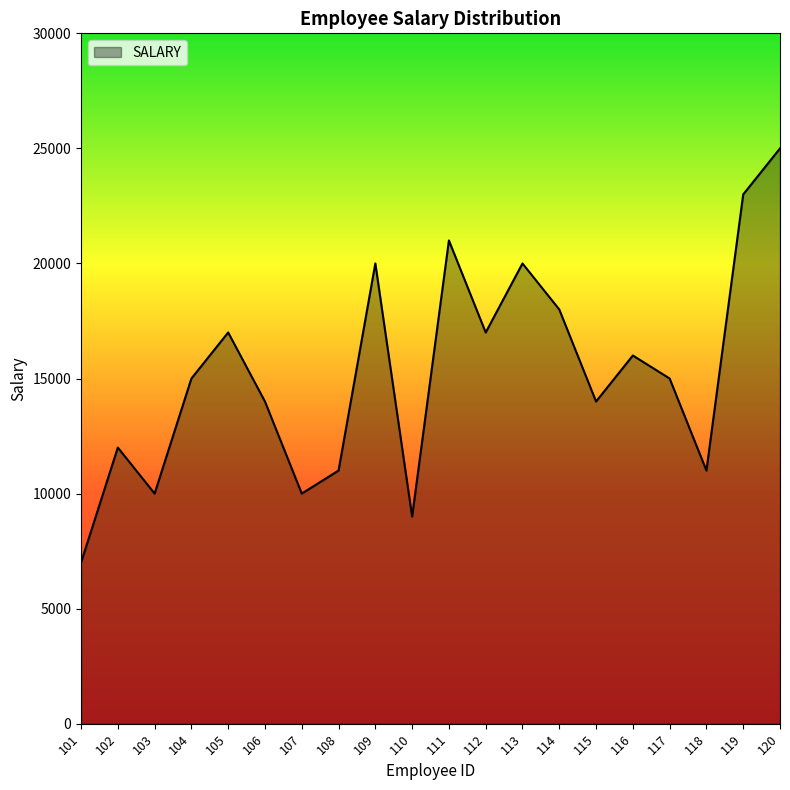

What value does the data have at 118, to the nearest 100?

11000